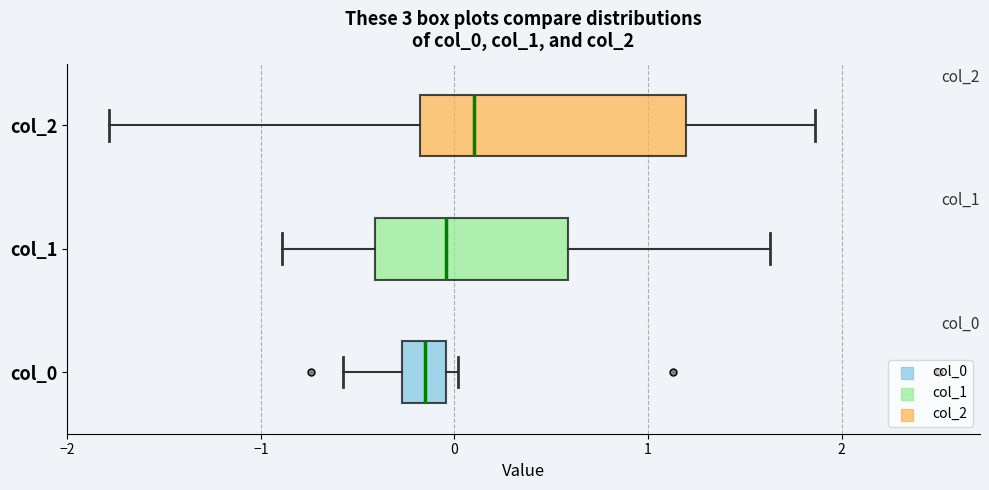

Reading bottom to top, transcribe this box plot: for each box, give where its median line is, the range the box spans, and where its two whiskers end, as read against the x-axis. The values are not printed on the chart, so give them approximately, as read against the axis.

col_0: median -0.2, box -0.3 to 0.0, whiskers -0.6 to 0.0 (just right of the box's right edge)
col_1: median 0.0, box -0.4 to 0.6, whiskers -0.9 to 1.6
col_2: median 0.1, box -0.2 to 1.2, whiskers -1.8 to 1.9